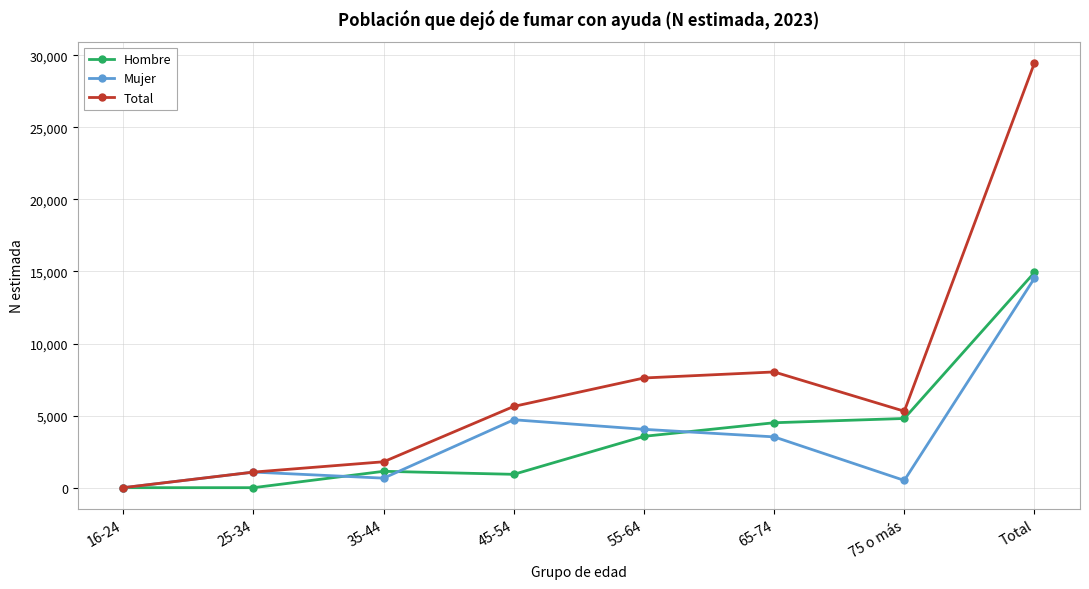

What is the value of the Mujer point at the 2nd from the left?

1081